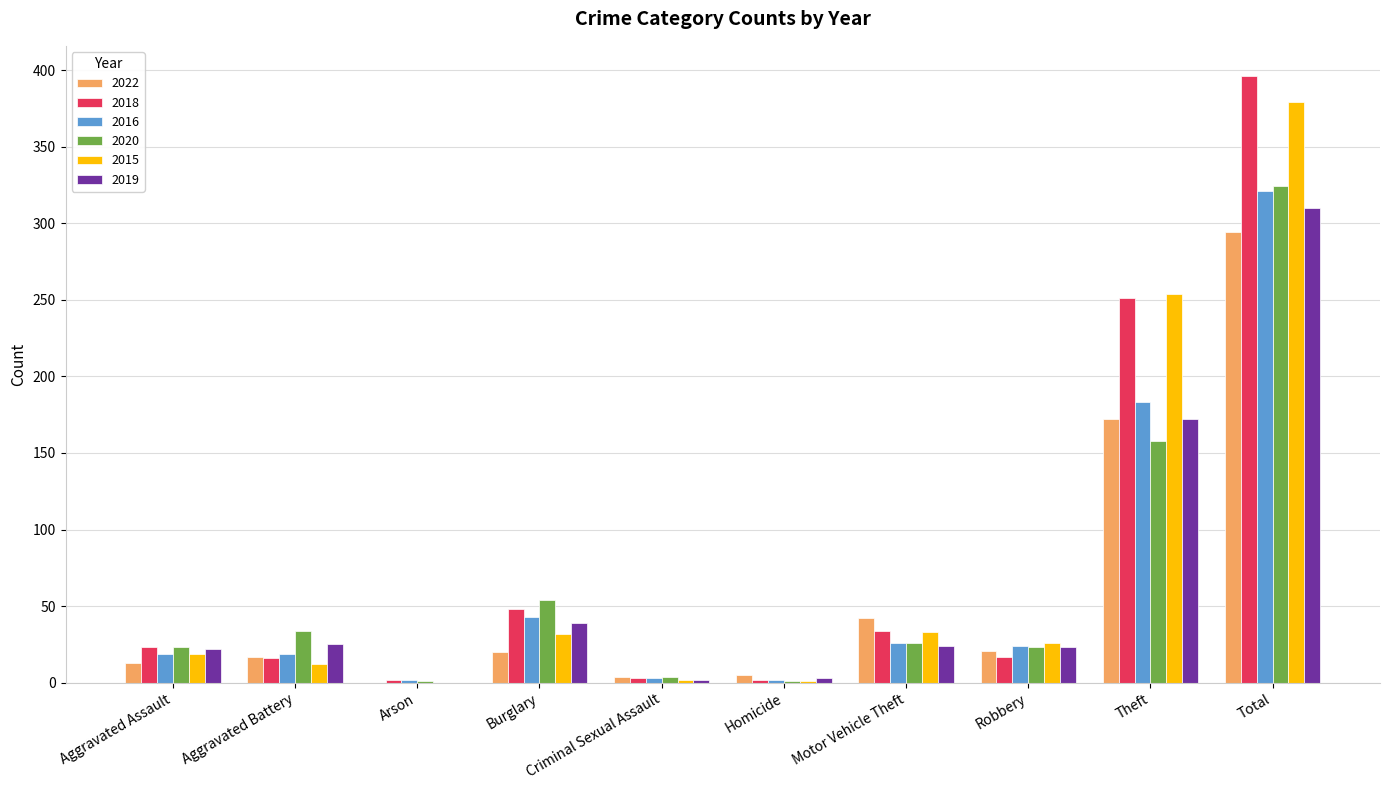

What is the approximate value of 2022 at Aggravated Assault?

13